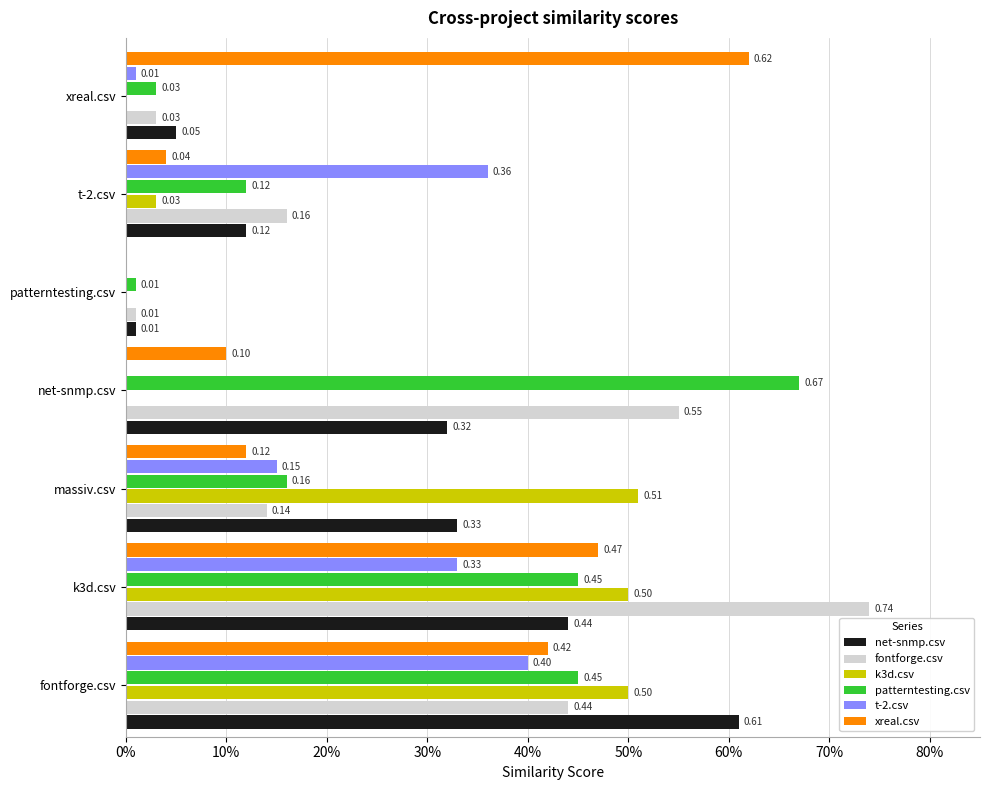

What are all the series names shown in the legend?

net-snmp.csv, fontforge.csv, k3d.csv, patterntesting.csv, t-2.csv, xreal.csv